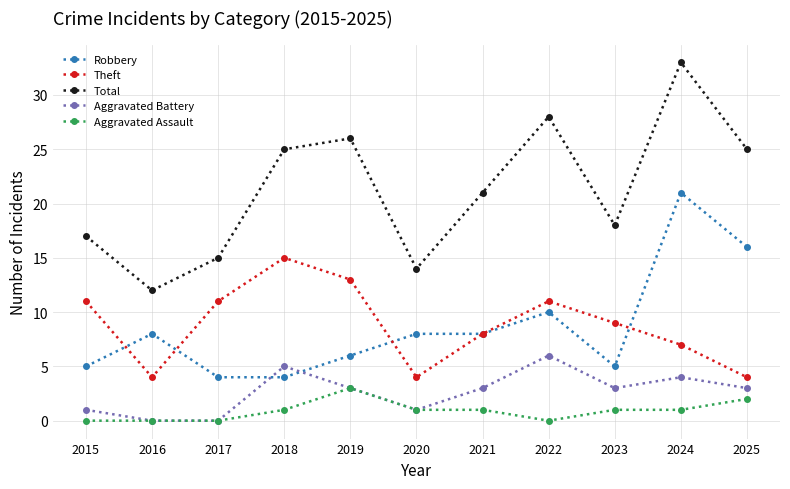

Is it true that Robbery equals 5 at 2015?

True